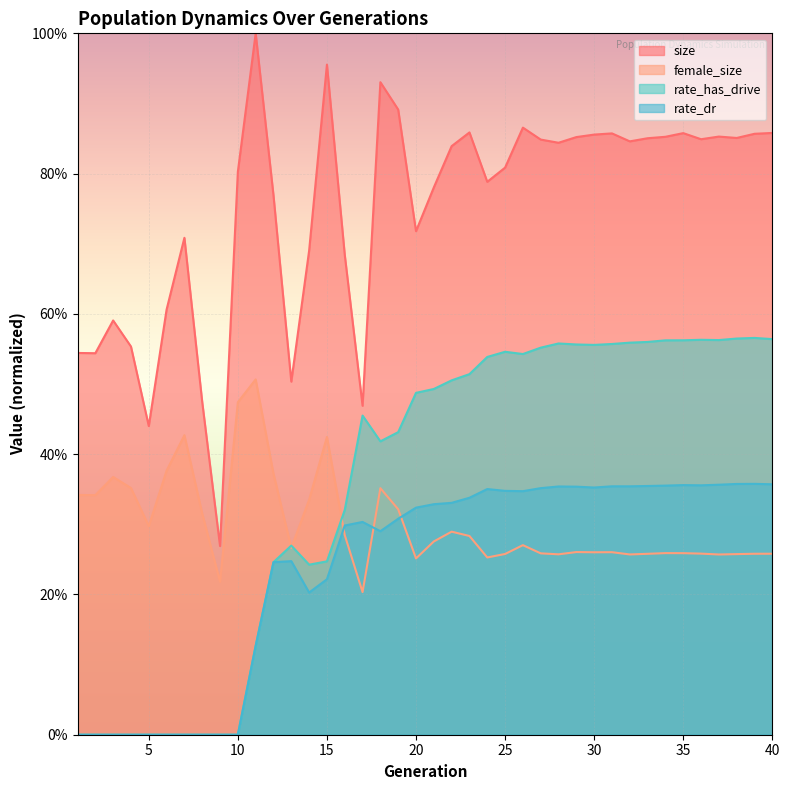

At which category is the sum across all series the highest?

39